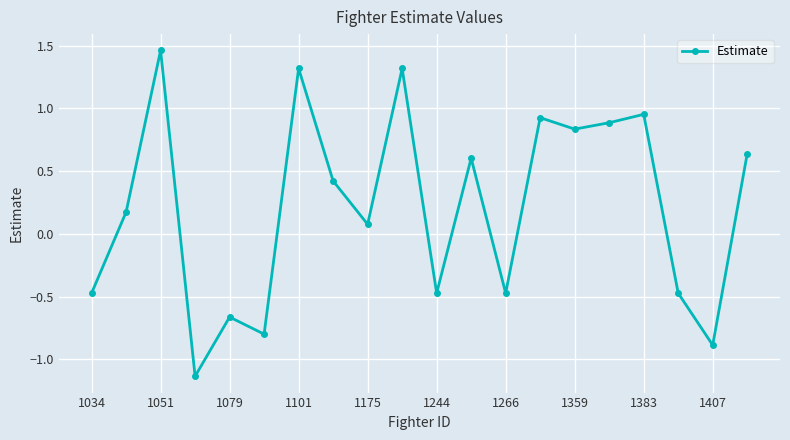

True or false: the data has more than 1 interior local peaks.

True